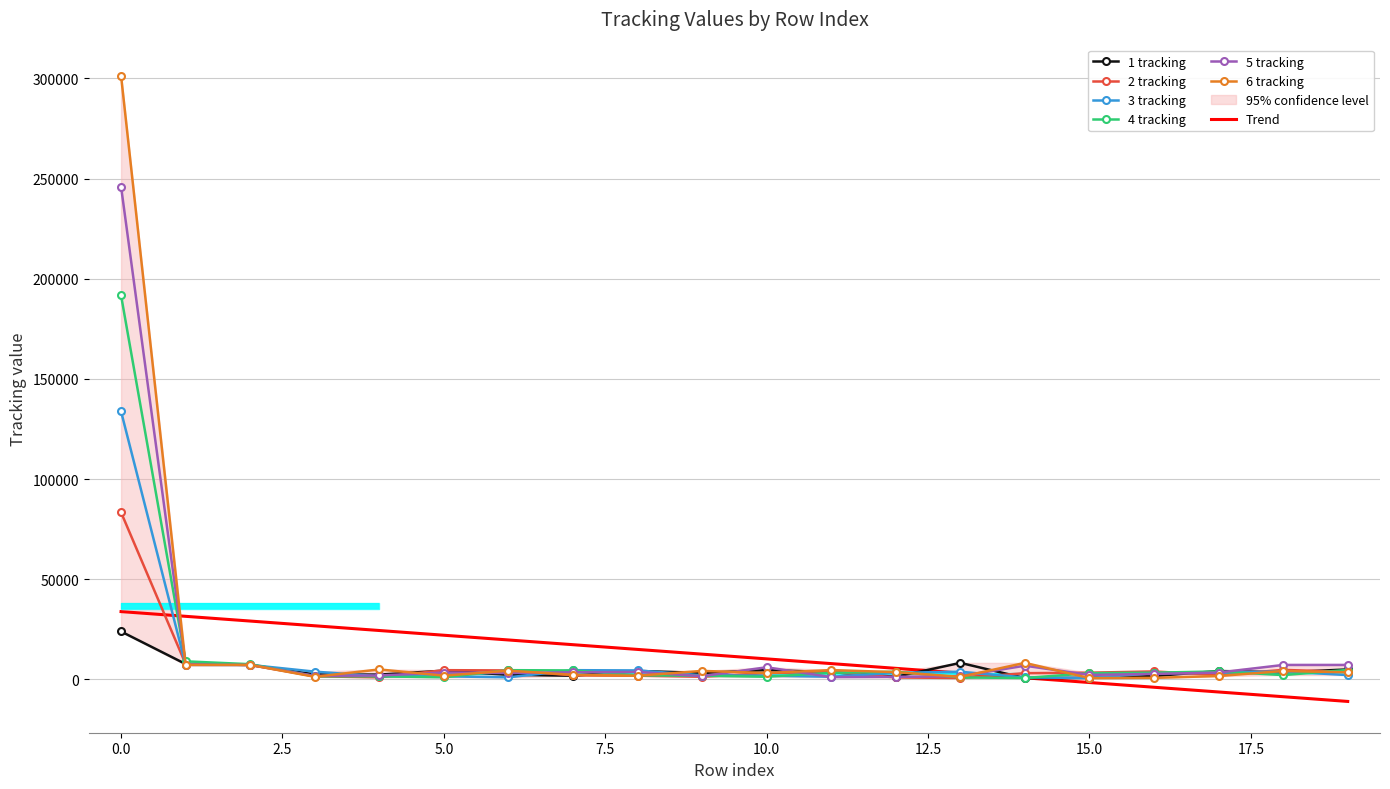

How many data points does each series have?

20